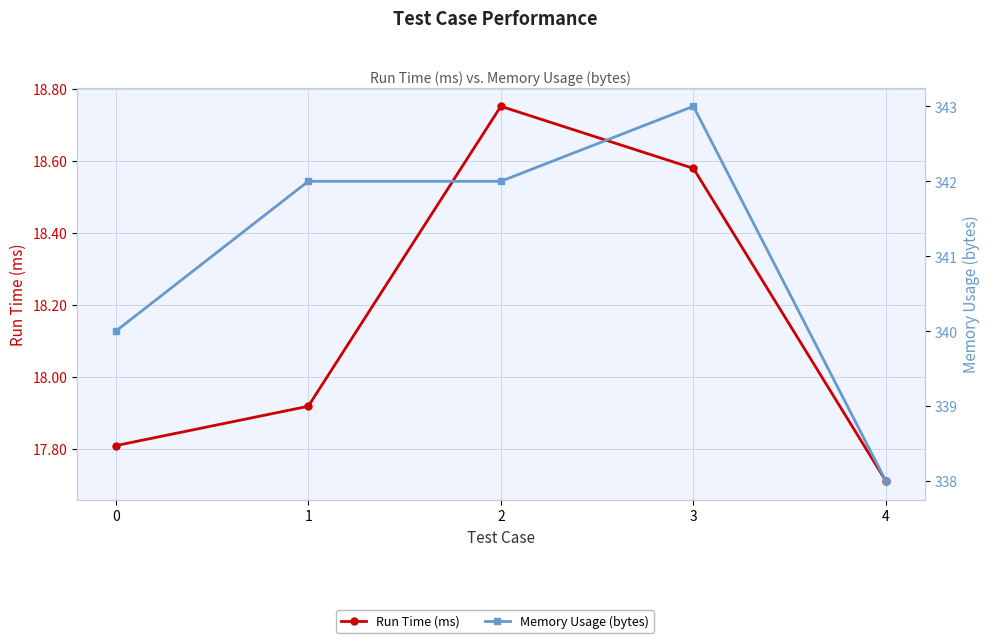

True or false: Run Time (ms) and Memory Usage (bytes) intersect in this chart.

False